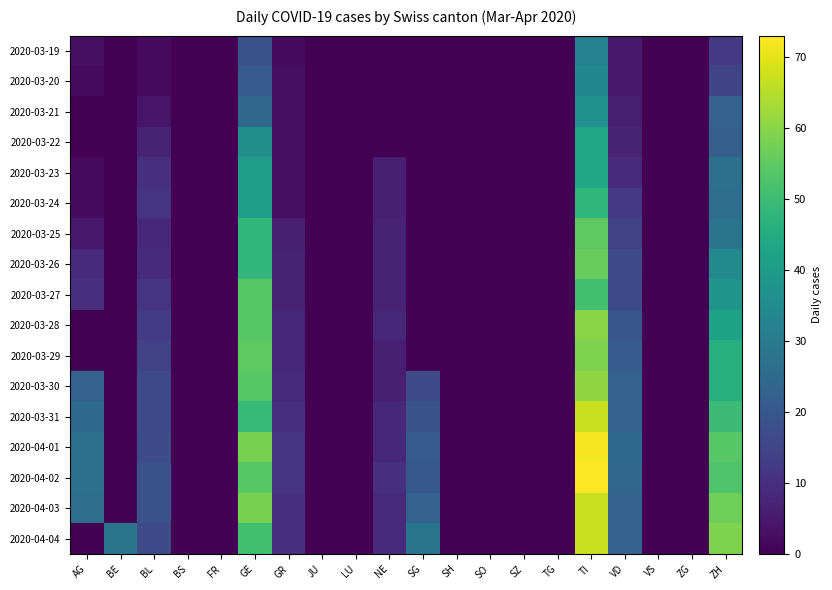

Rank the series at NE from lowest to highest value.

2020-03-19, 2020-03-20, 2020-03-21, 2020-03-22, 2020-03-23, 2020-03-24, 2020-03-29, 2020-03-30, 2020-03-25, 2020-03-26, 2020-03-27, 2020-03-28, 2020-03-31, 2020-04-01, 2020-04-03, 2020-04-04, 2020-04-02